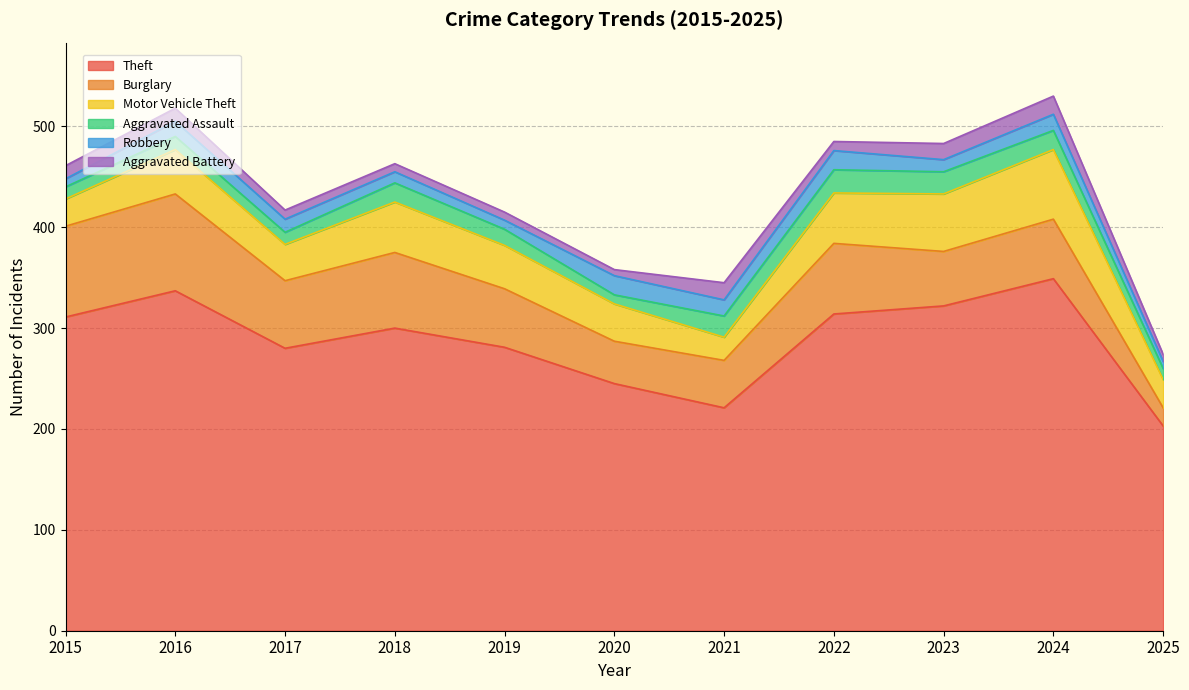

What is the difference between the Theft values at 2018 and 2020?

55